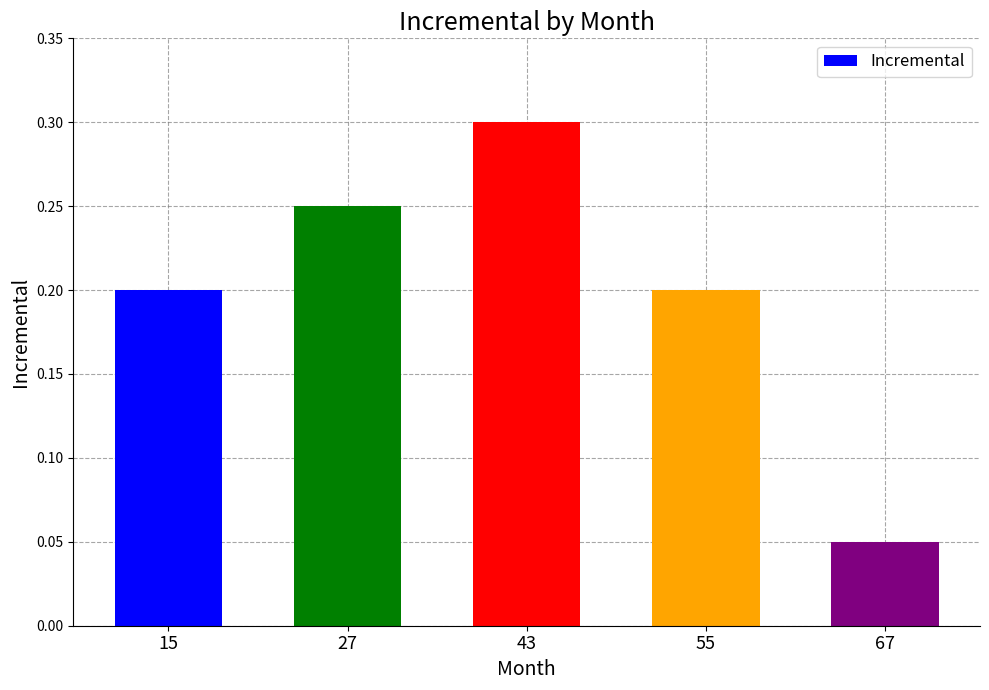

True or false: the data shows 0.0 at 67.

False